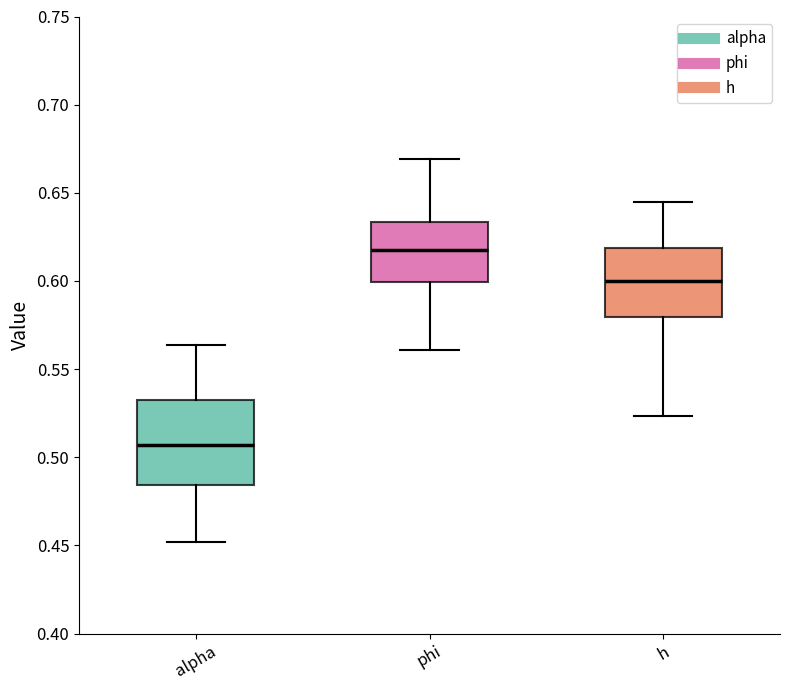

Comparing the boxes themselves (not the whiskers), which one is the tallest?

alpha